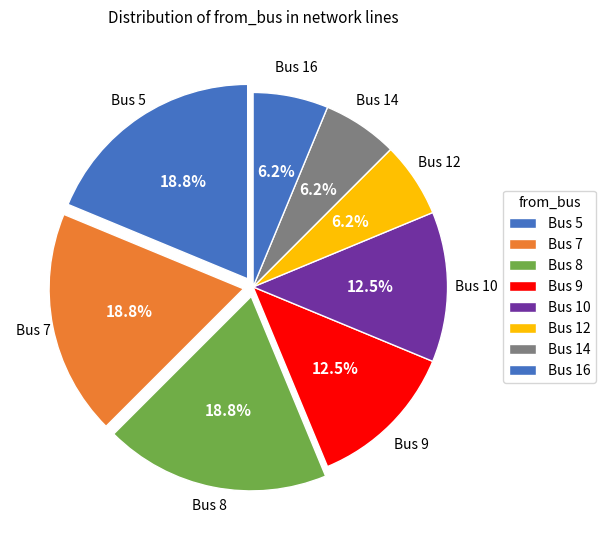

How many segments does this pie chart have?

8